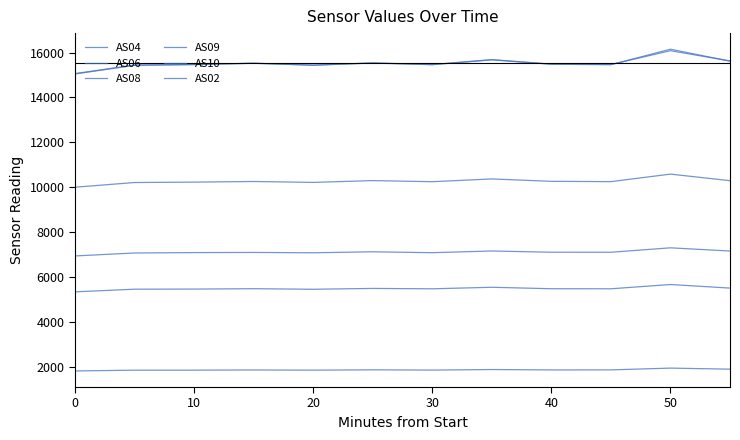

Where is the first local minimum for AS10?

20